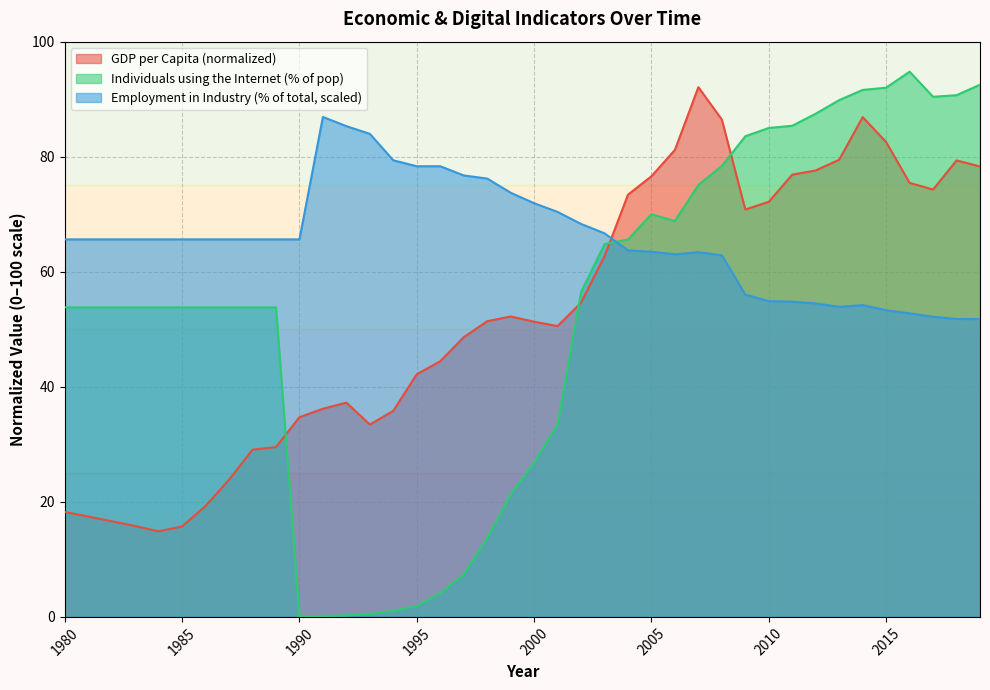

True or false: GDP_per_capita_current_USD and Individuals_using_the_Internet_%_of_population intersect in this chart.

True